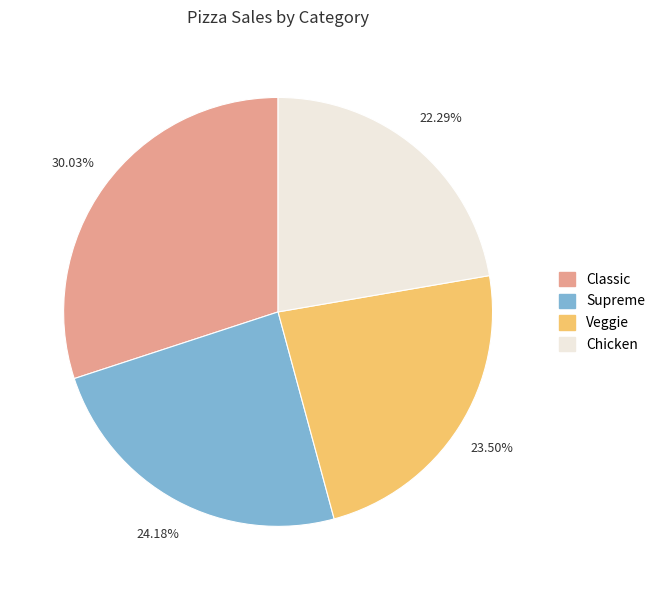

How many slices are in this pie chart?

4